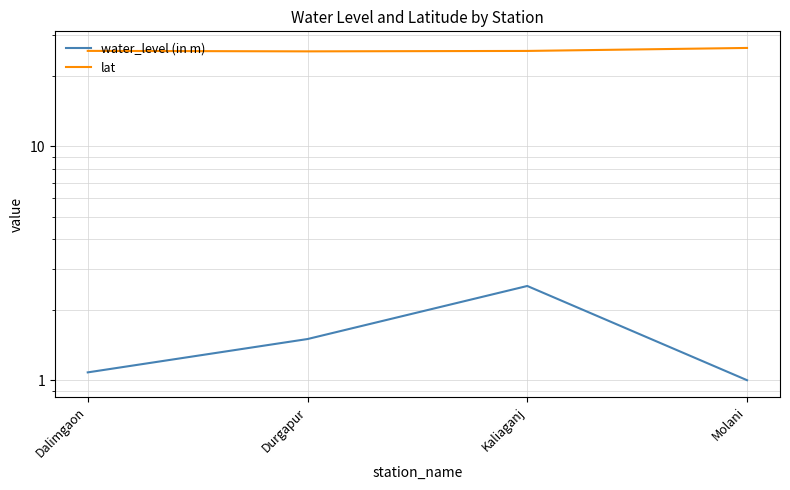

True or false: lat and water_level (in m) intersect in this chart.

False